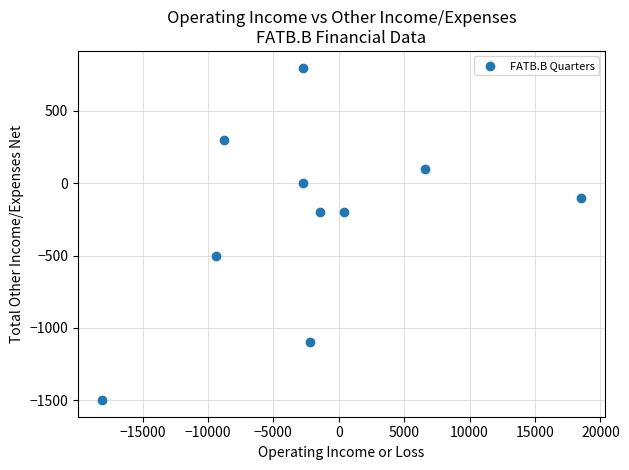

What is the range of Y values (max minus min)?

2300